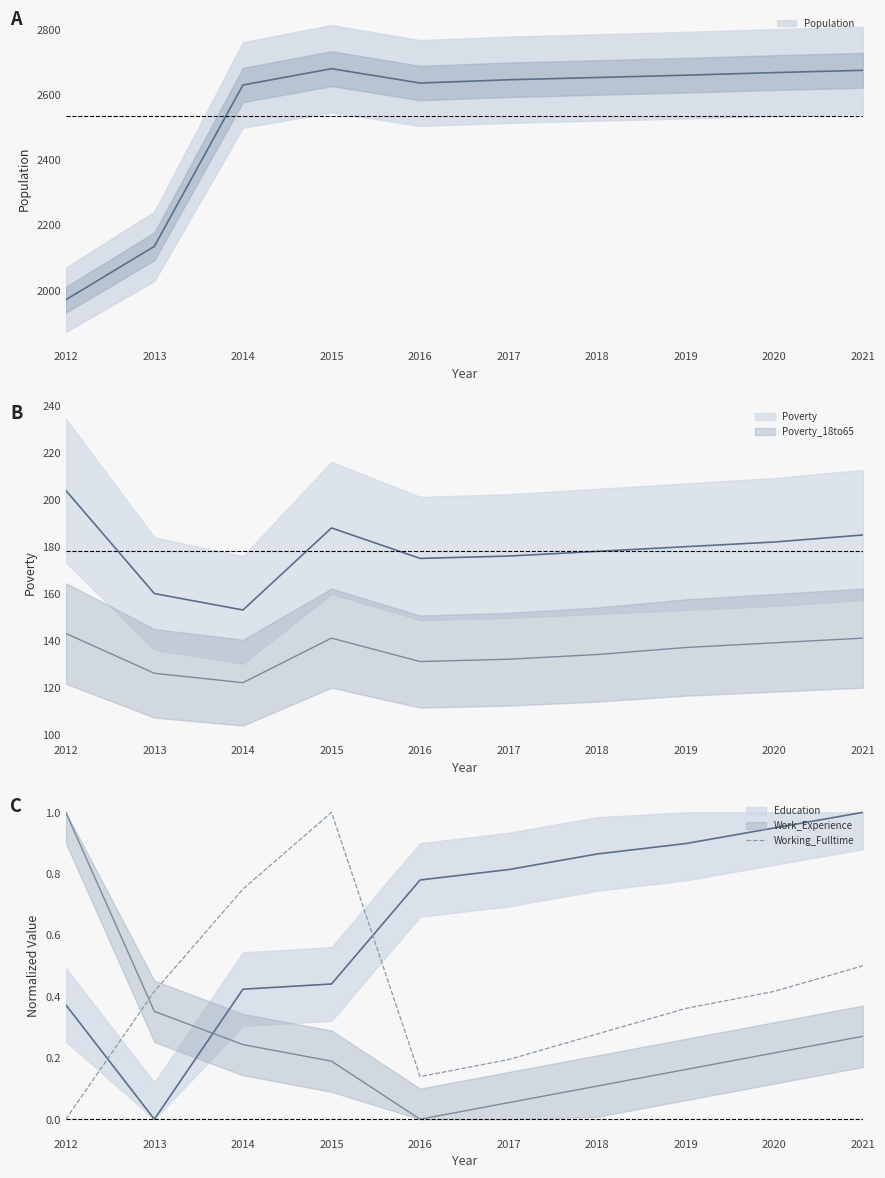

True or false: Poverty_18to65 and Population cross at least once.

False